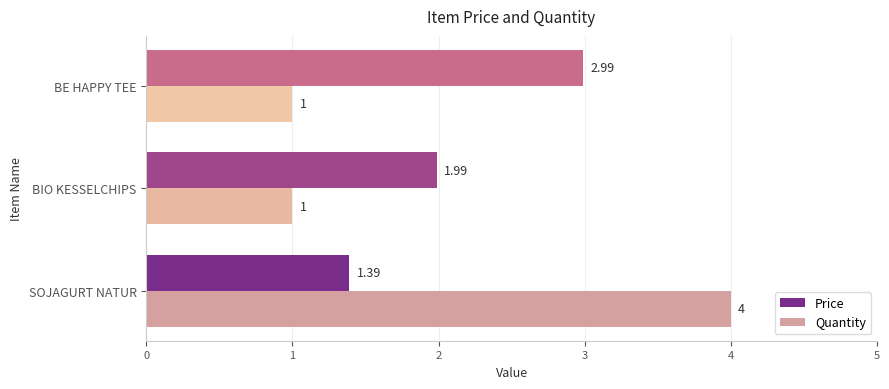

What is the difference between the maximum and minimum values in the Price series?

1.6